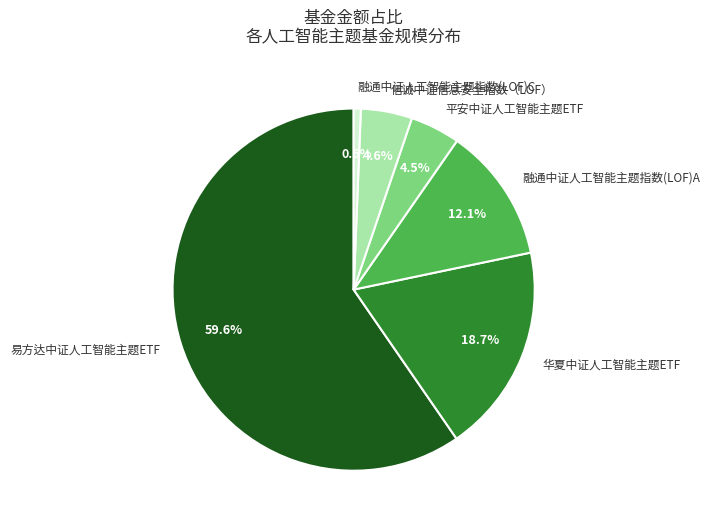

Which has a higher value, 华夏中证人工智能主题ETF or 平安中证人工智能主题ETF?

华夏中证人工智能主题ETF